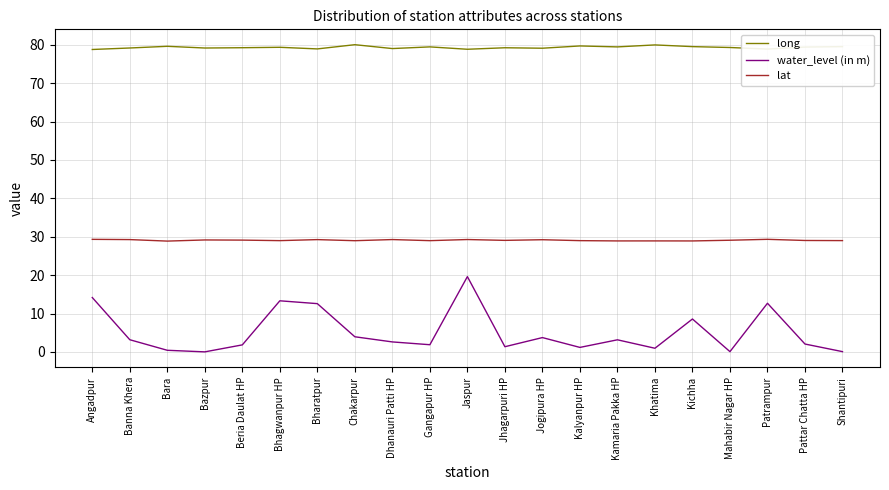

True or false: water_level (in m) and lat intersect in this chart.

False